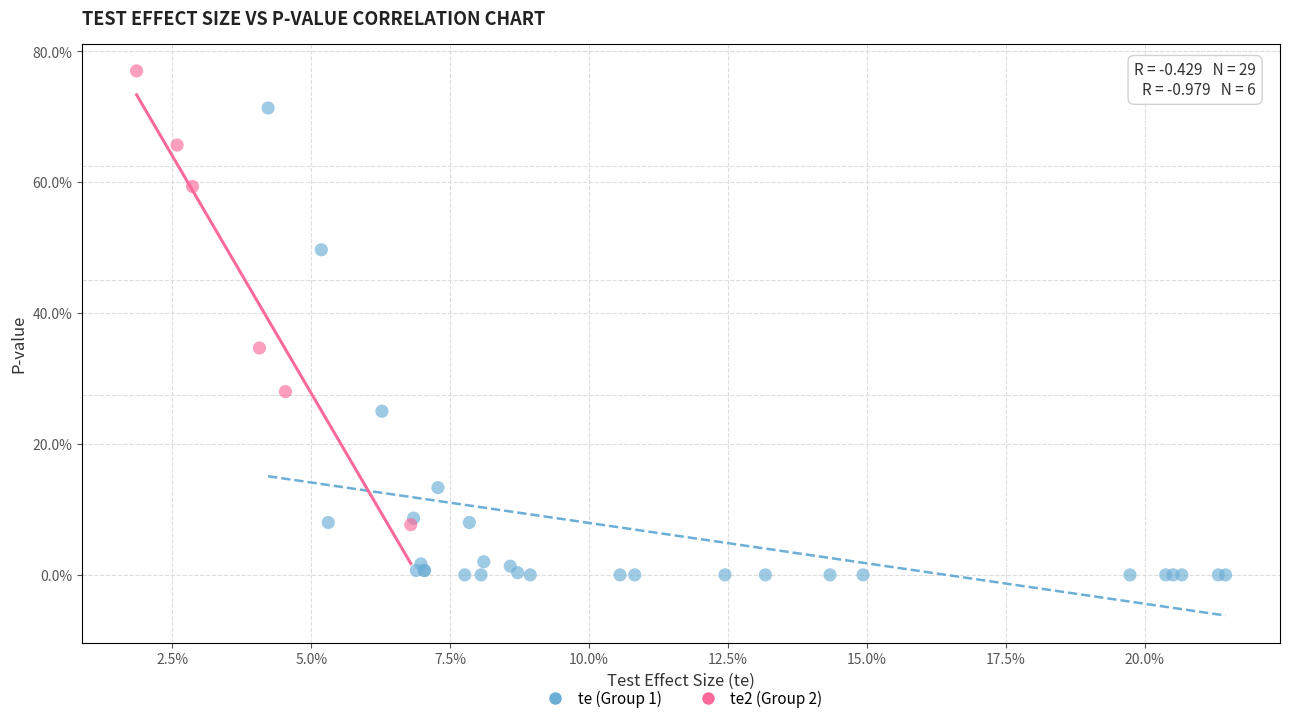

Which series has the widest spread of Y values?

te (Group 1)